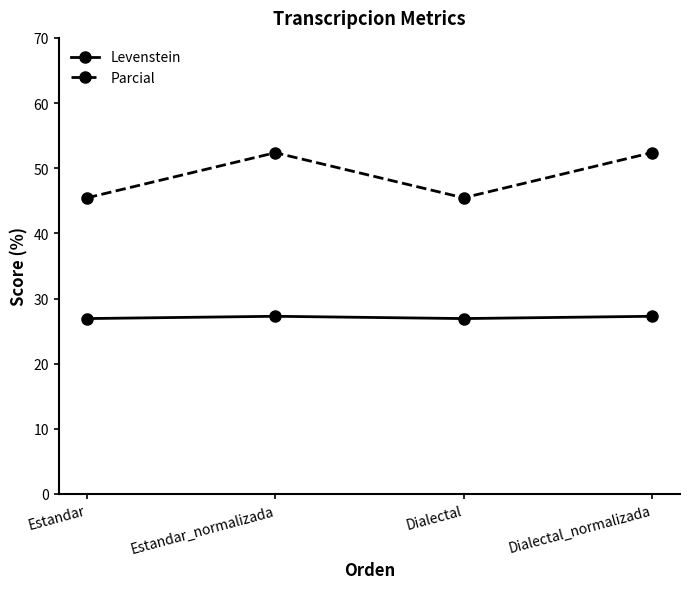

True or false: Parcial and Levenstein intersect in this chart.

False